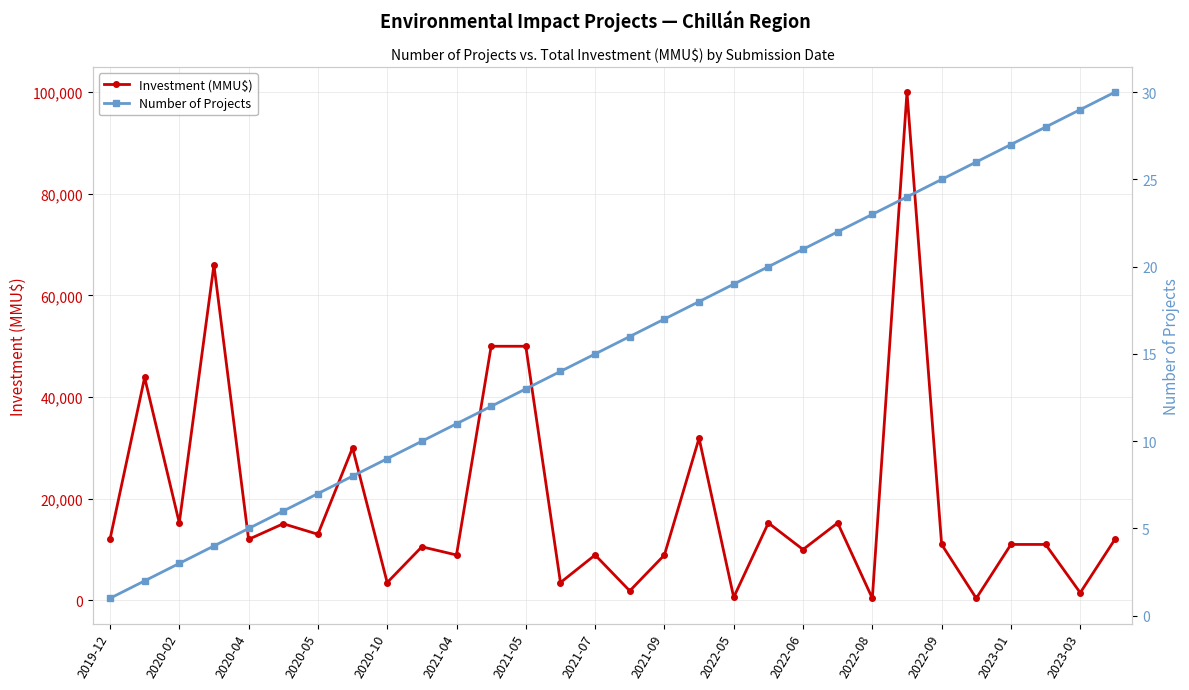

True or false: Investment (MMU$) has more than 0 points higher than both neighbors.

True